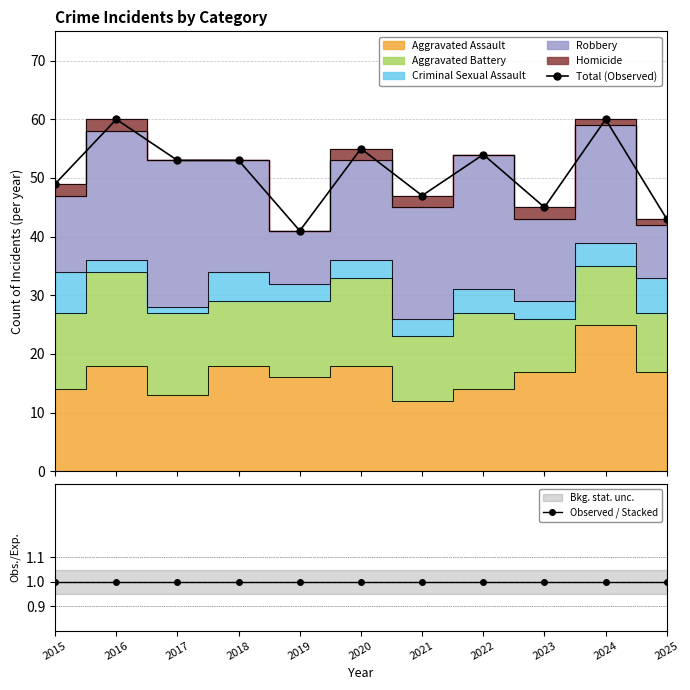

What is the sum of all Observed / Stacked values?

11